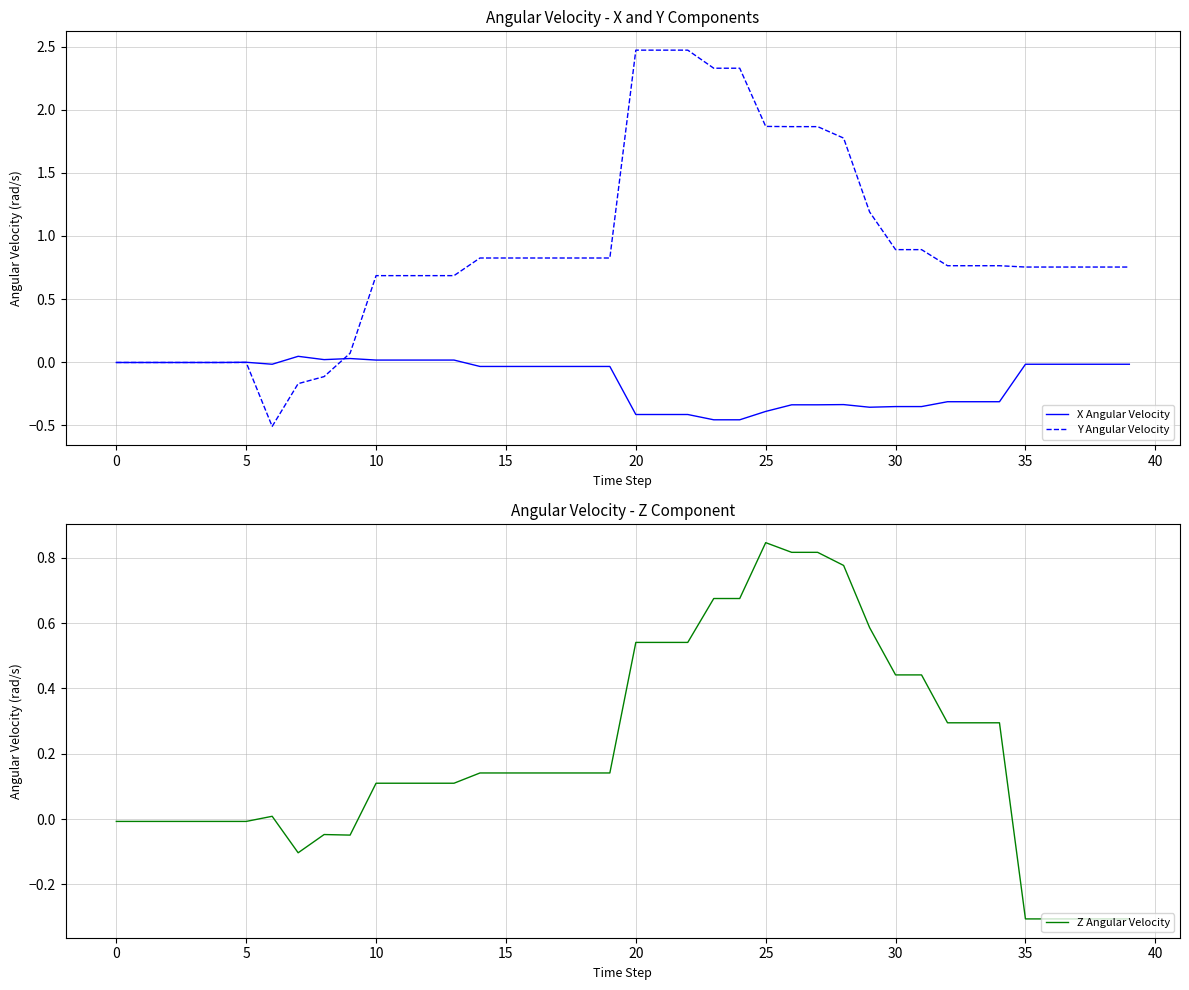

What is the maximum value for Y Angular Velocity?

2.5